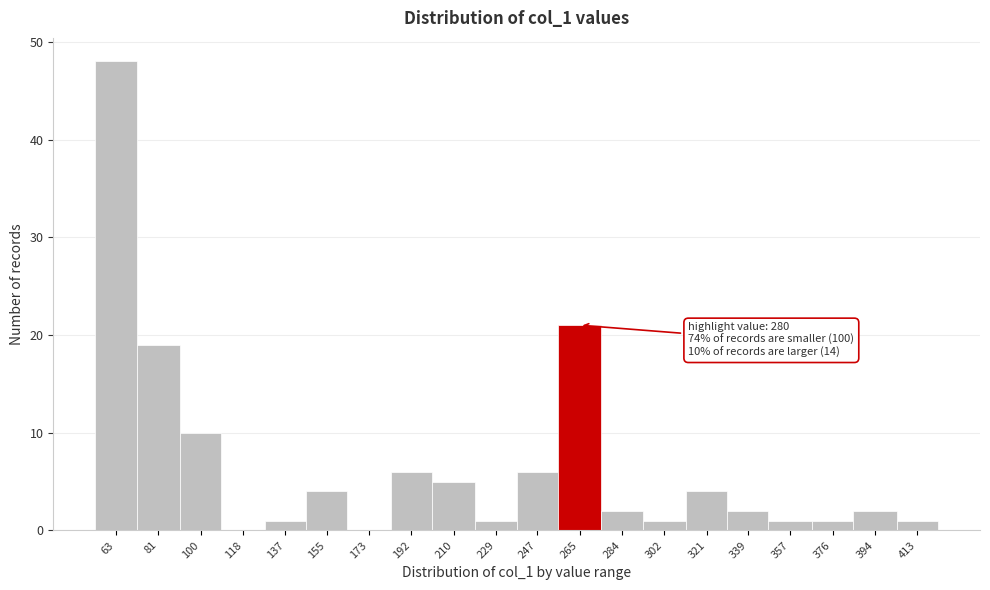

Reading right to left, list all the values displayed in this chart.

413=1	394=2	376=1	357=1	339=2	321=4	302=1	284=2	265=21	247=6	229=1	210=5	192=6	173=0	155=4	137=1	118=0	100=10	81=19	63=48